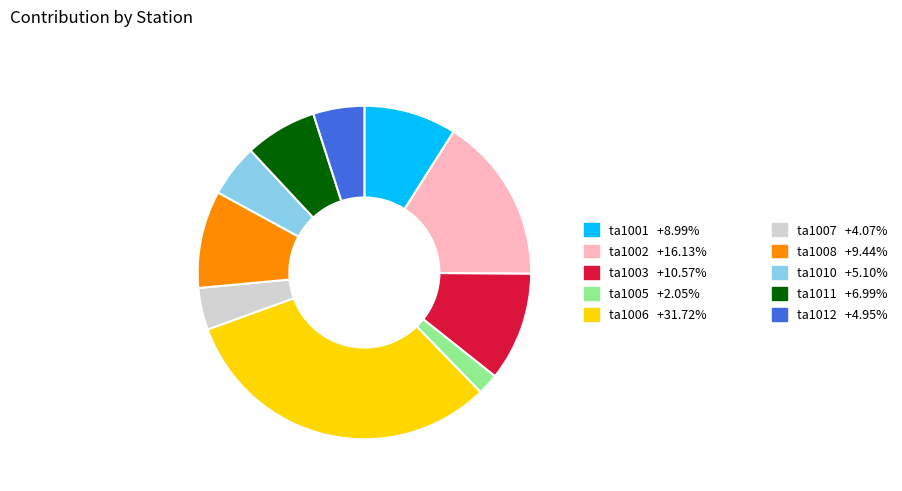

Is there any slice that represents more than half of the pie?

No